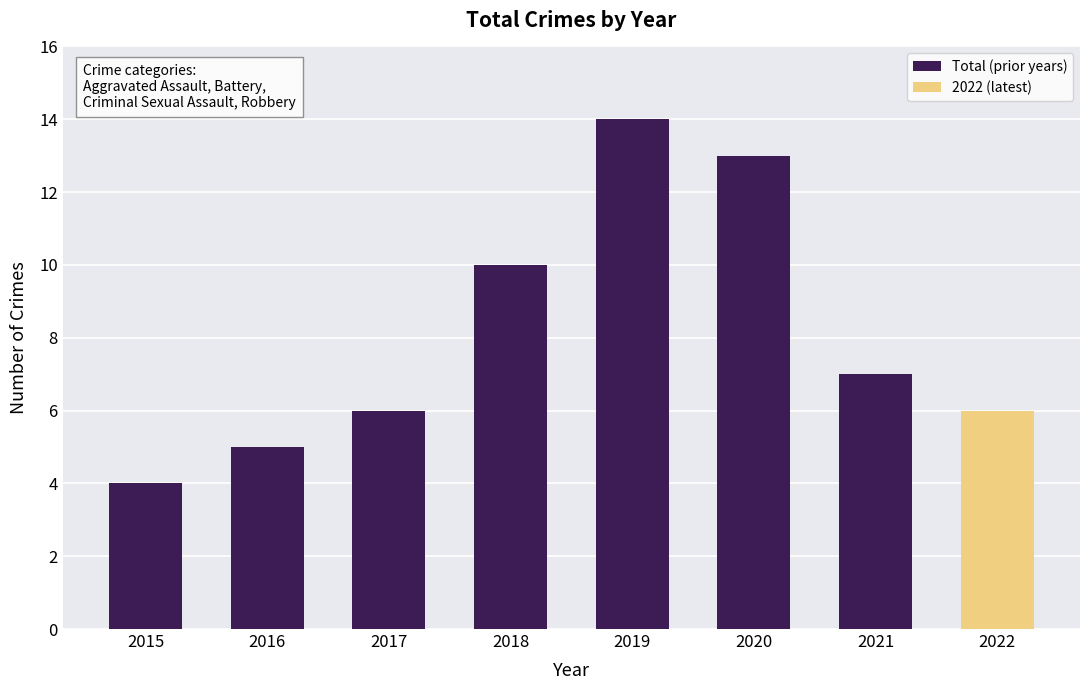

Reading left to right, what are all the values shown in this chart?

2015=4	2016=5	2017=6	2018=10	2019=14	2020=13	2021=7	2022=6